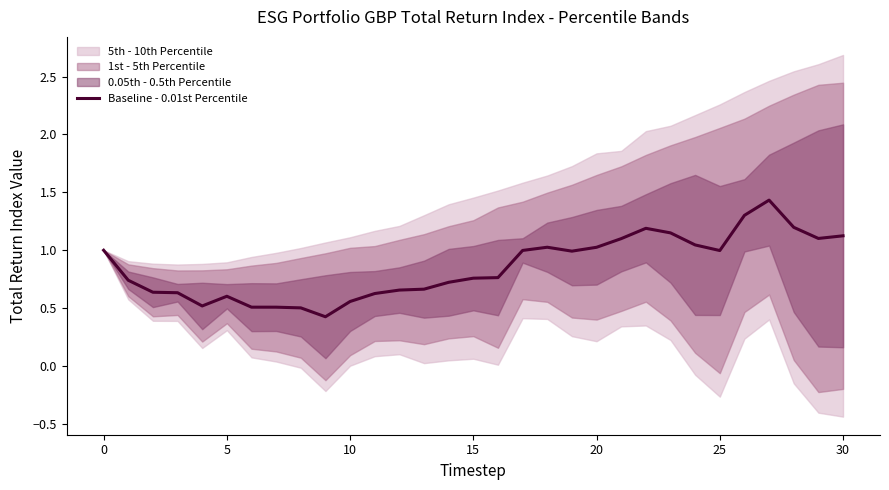

Is it true that the value at 16 is 1.2?

False